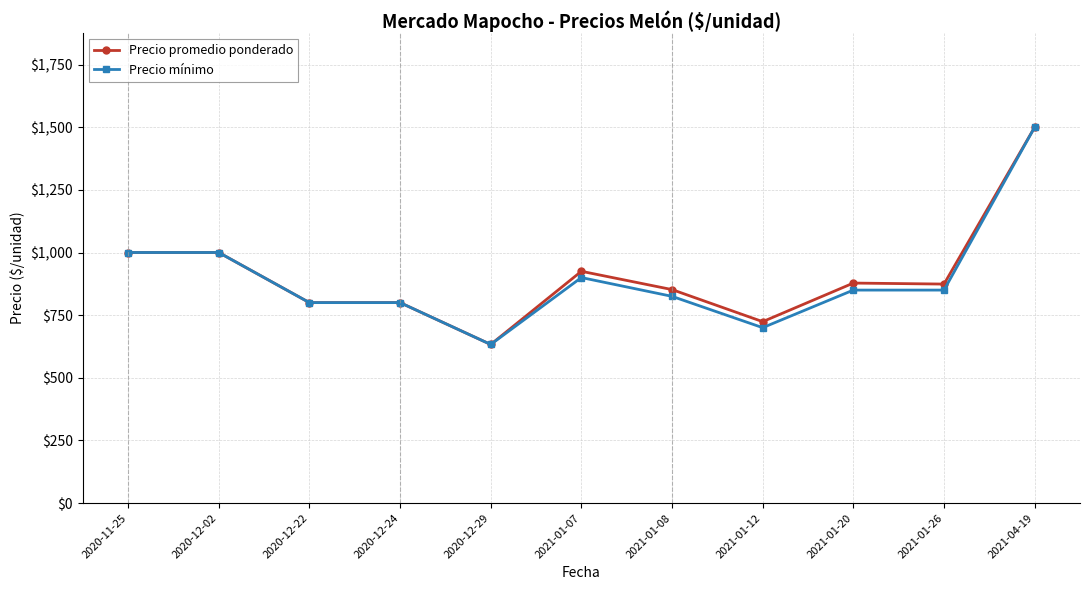

At which category is the sum across all series the highest?

2021-04-19